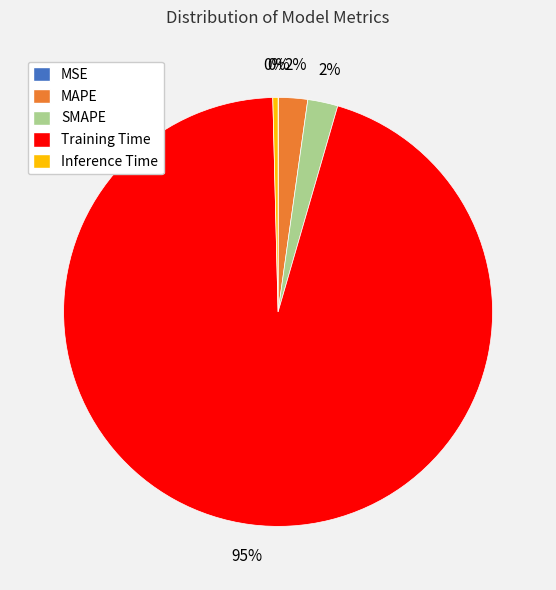

Is the sum of MAPE and Training Time greater than half?

Yes